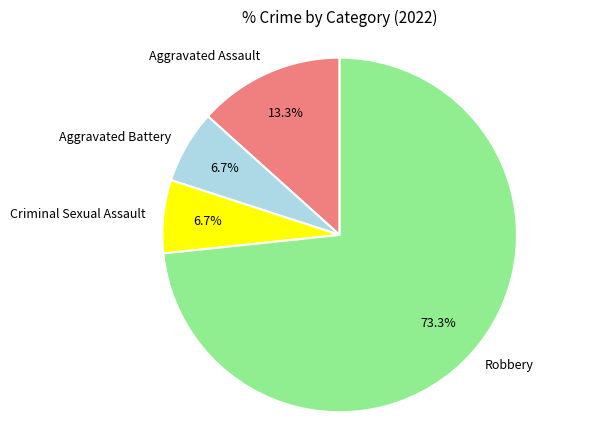

True or false: Robbery accounts for 63% of the total.

False